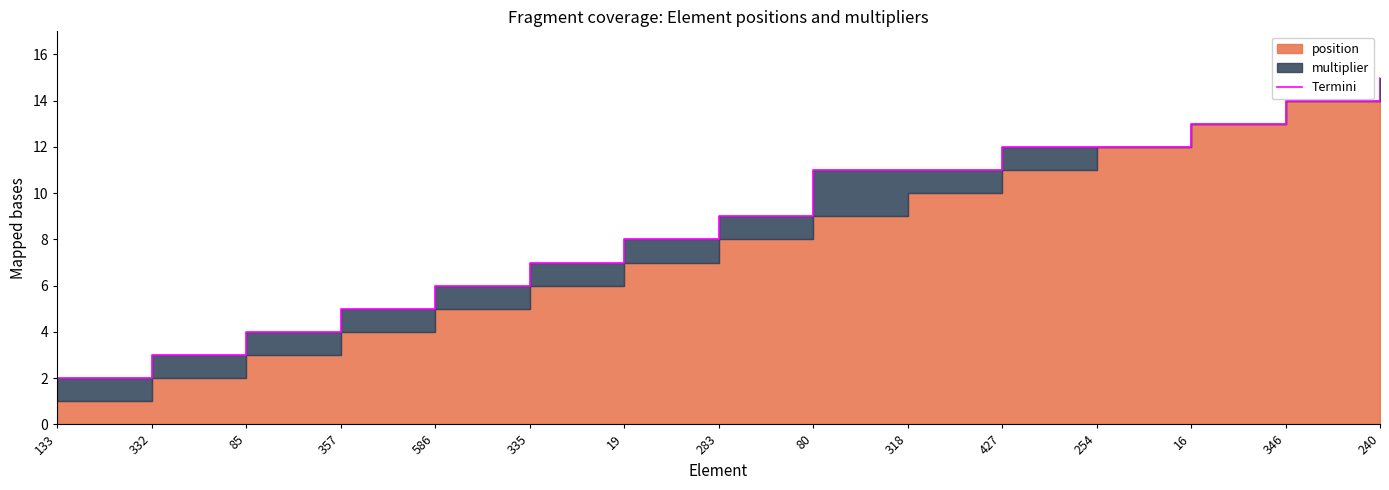

What is the label of the 2nd point from the right?

346